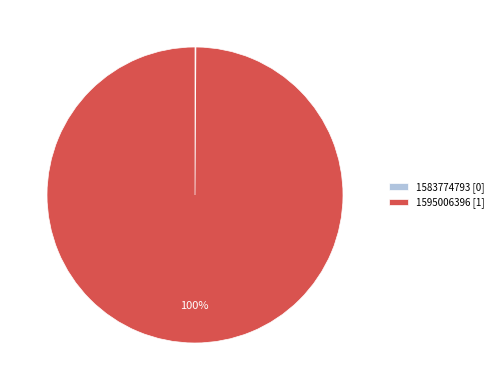

Does 1595006396 [1] represent more than half of the total?

Yes